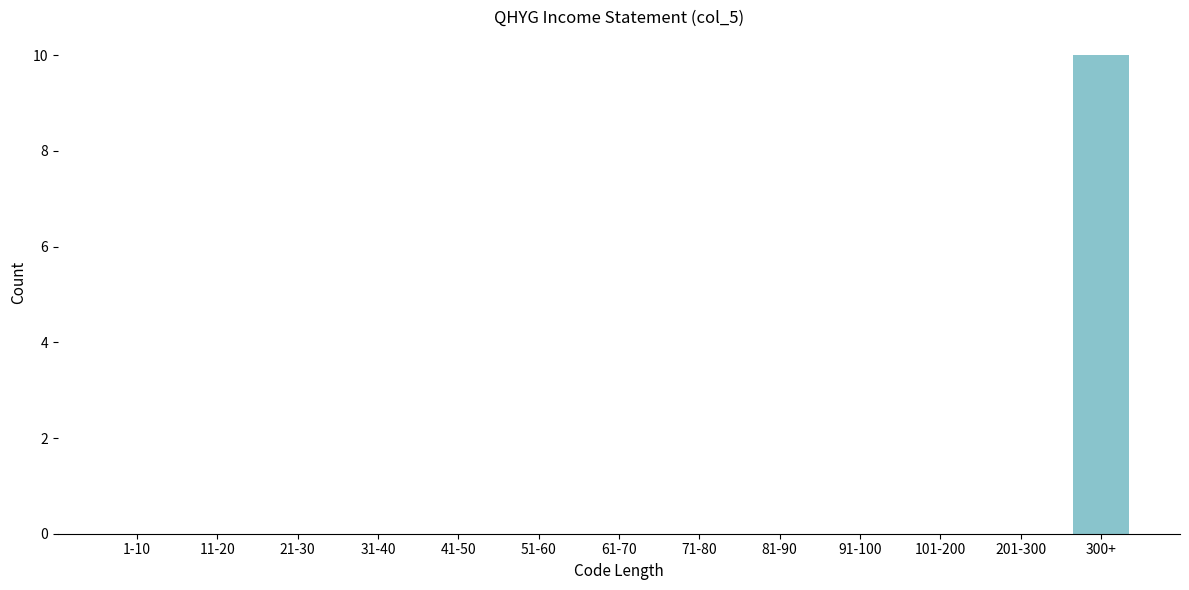

Reading left to right, transcribe all the data shown in this chart.

1-10=0	11-20=0	21-30=0	31-40=0	41-50=0	51-60=0	61-70=0	71-80=0	81-90=0	91-100=0	101-200=0	201-300=0	300+=10